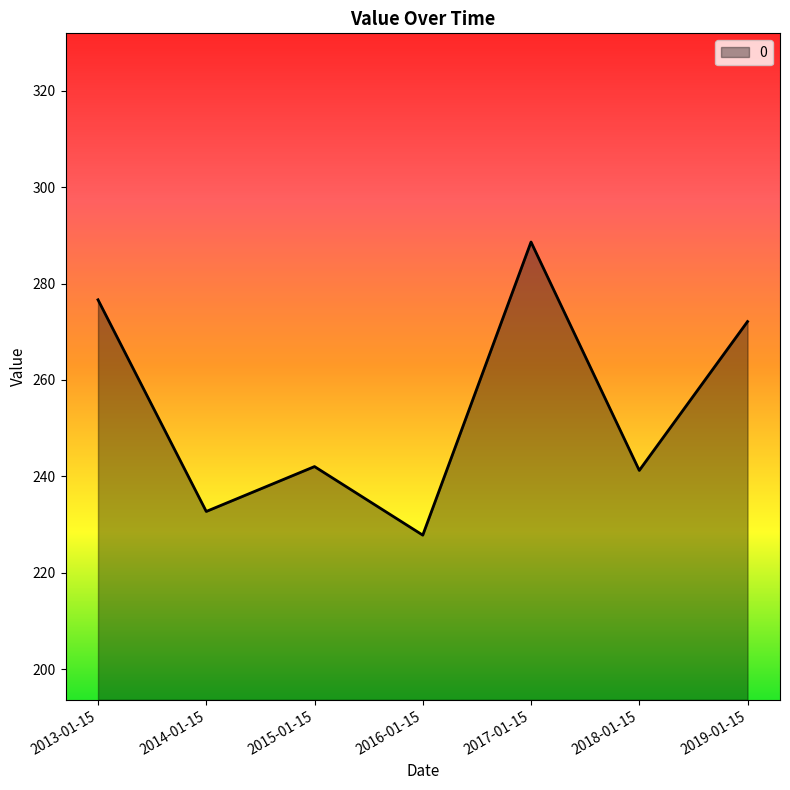

What is the difference between the maximum and second lowest values?

55.9